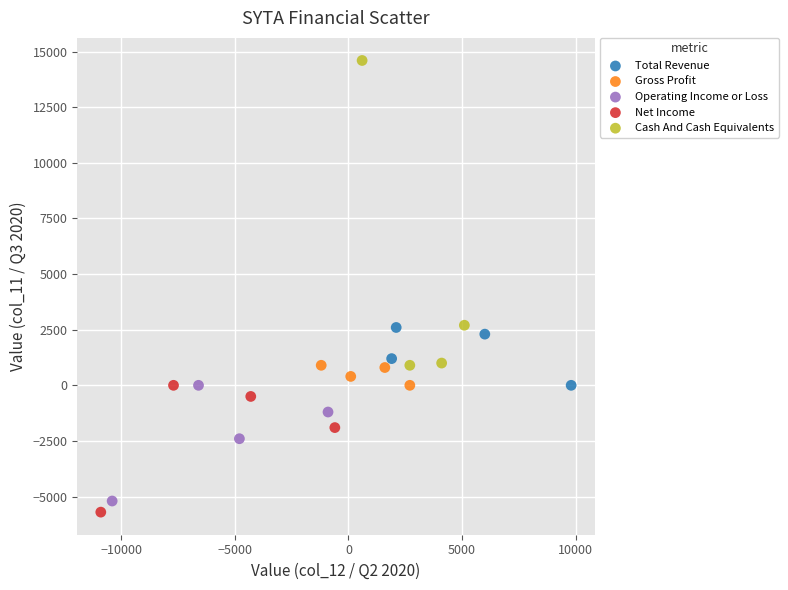

Which series contains the highest Y value?

Cash And Cash Equivalents